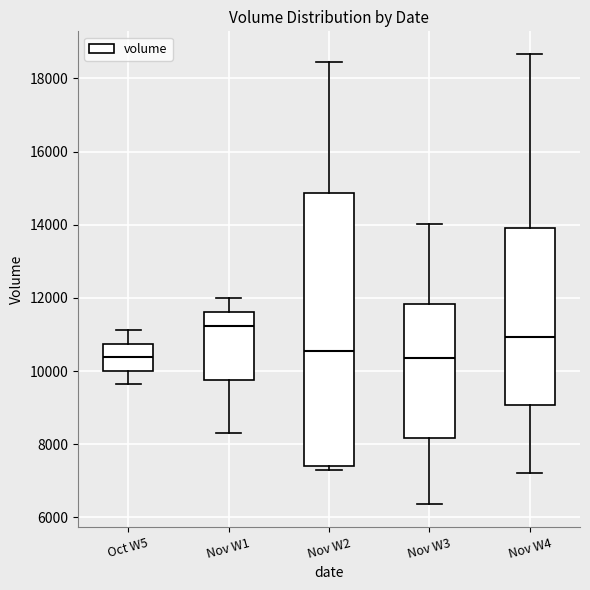

Where is the lower edge of the box for Nov W3 on the y-axis? The values are not printed on the chart, so give them approximately, as read against the axis.

8200